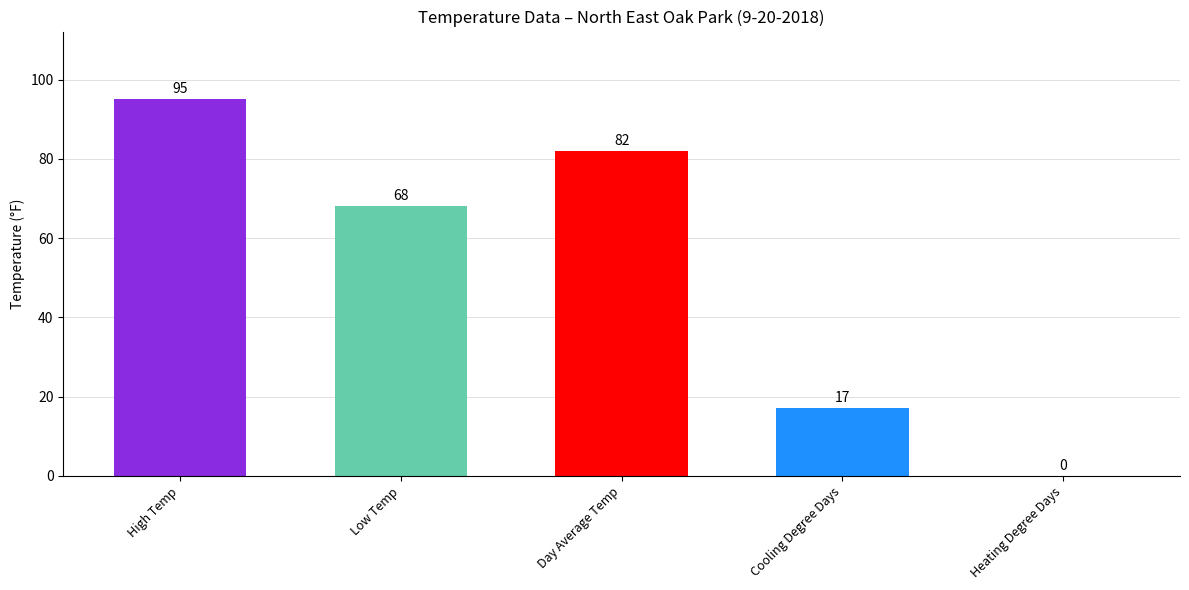

Reading left to right, extract all data points from this chart.

95	68	82	17	0